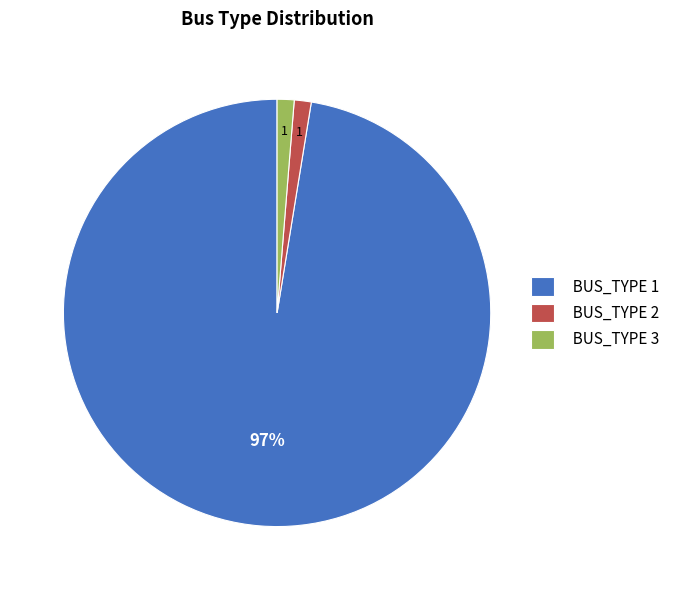

What percentage is the BUS_TYPE 2 slice, to the nearest percent?

1%